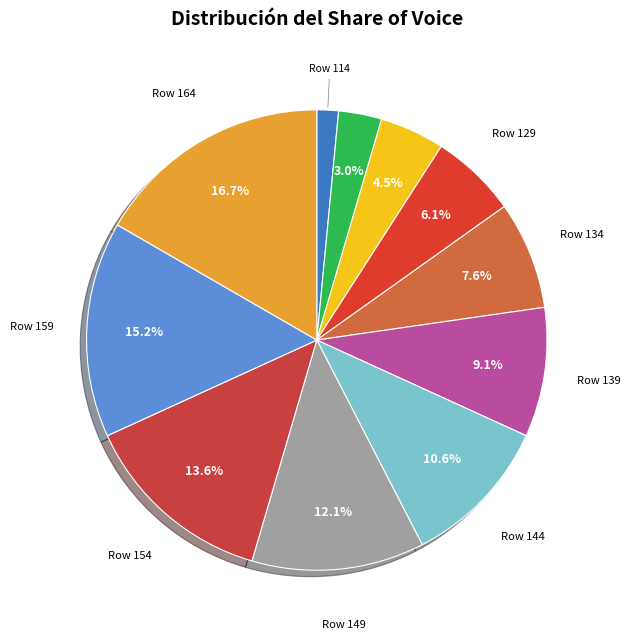

How many segments does this pie chart have?

11